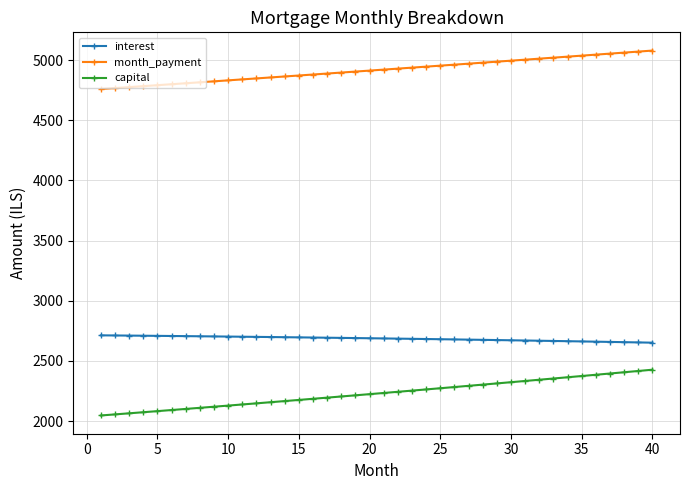

Does the chart display data point markers on the line(s)?

Yes